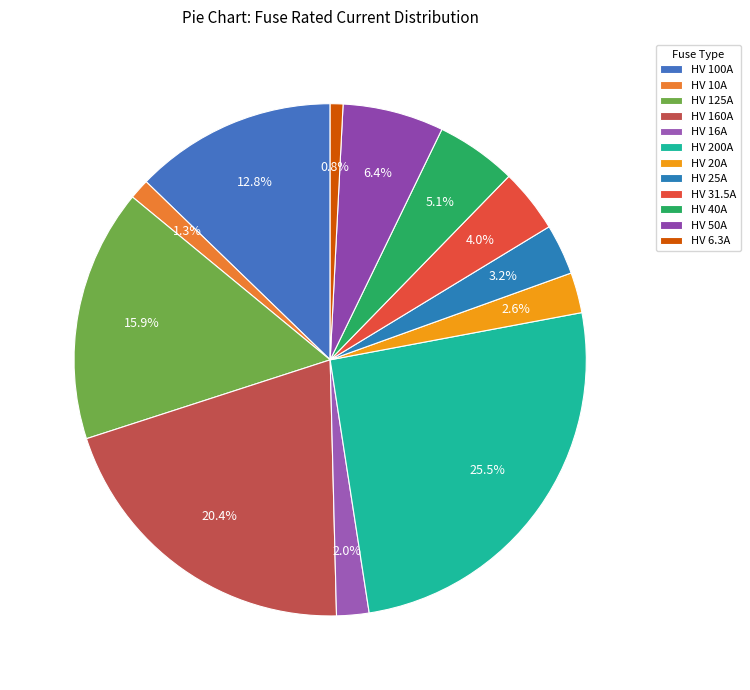

Between HV 6.3A and HV 20A, which is larger?

HV 20A